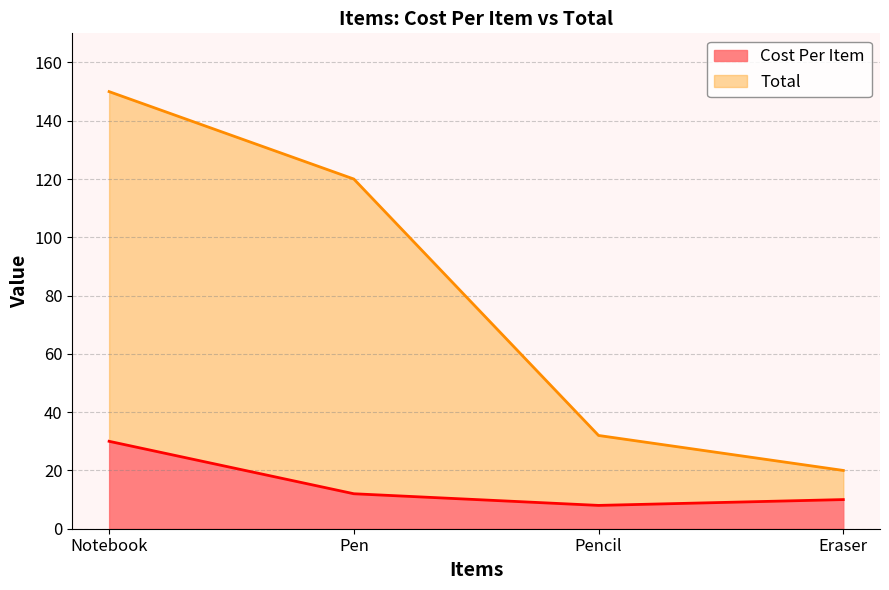

What is the difference between the highest and lowest values at Notebook?

120